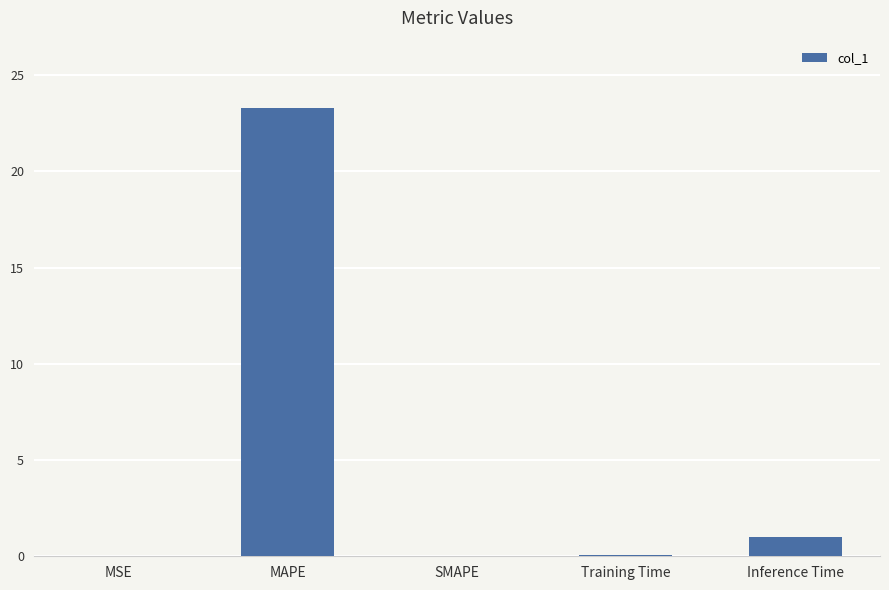

How many distinct data groups are displayed?

1